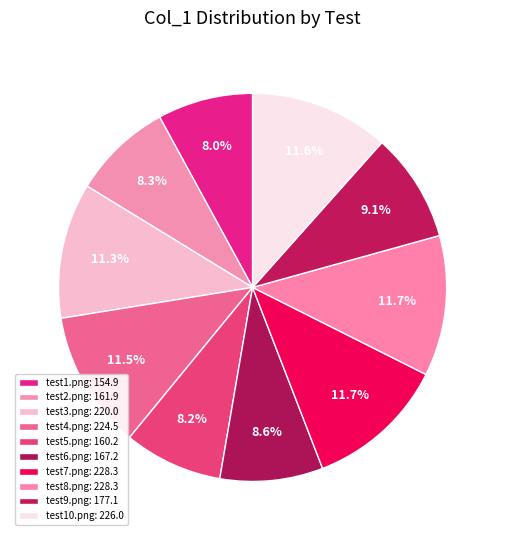

What is the ratio of the value at test8.png to the value at test10.png?

1.0